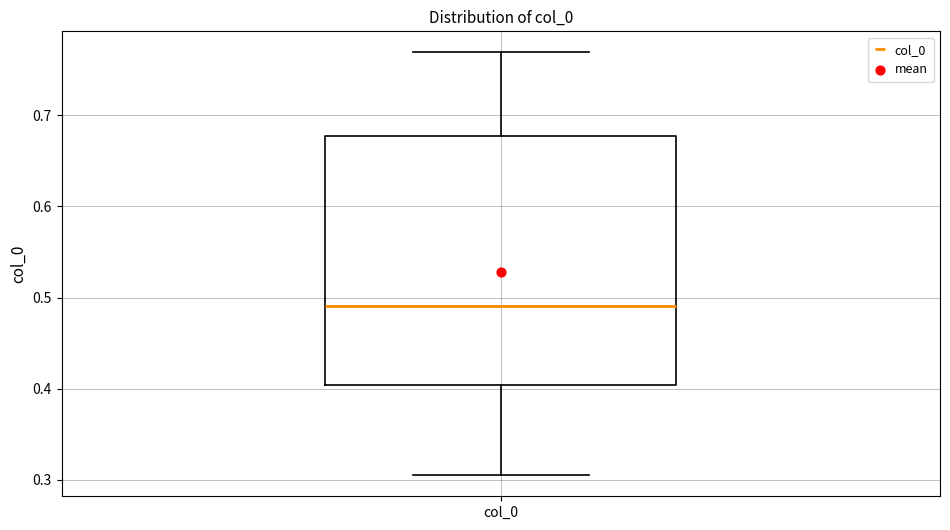

Where is the lower edge of the box for col_0 on the y-axis? The values are not printed on the chart, so give them approximately, as read against the axis.

0.40